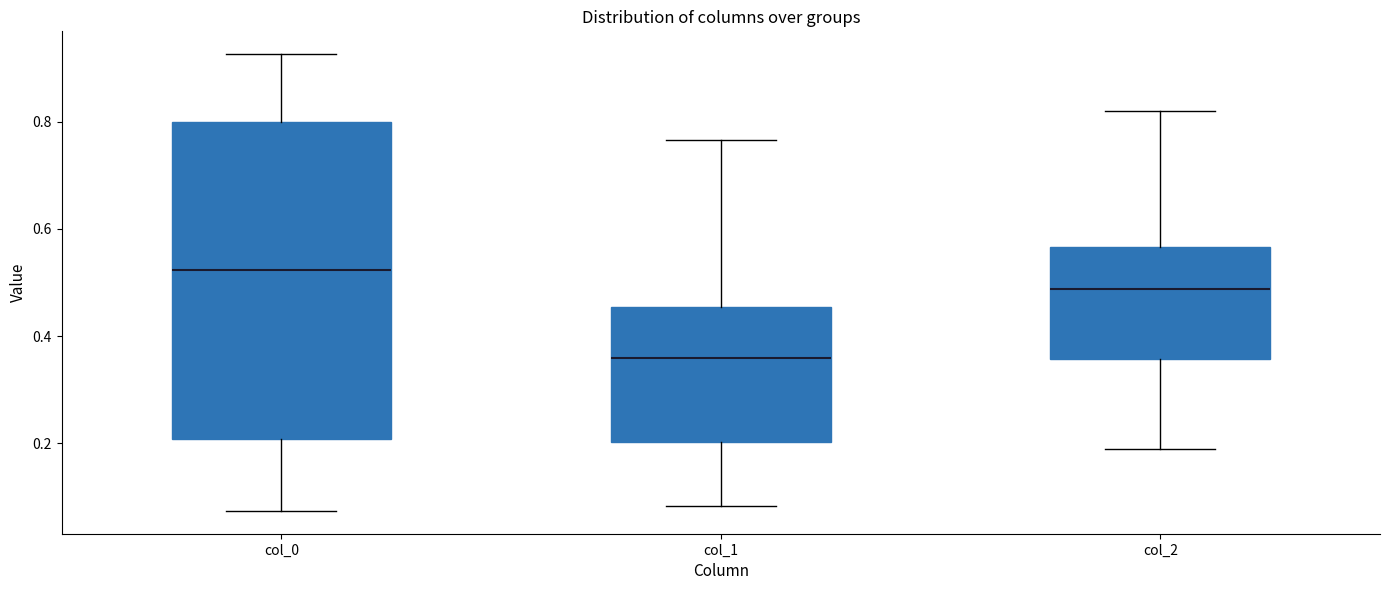

Reading left to right, read every box against the y-axis: the position of its median line, the range the box covers, and the ends of its whiskers. The values are not printed on the chart, so give them approximately, as read against the axis.

col_0: median 0.52, box 0.20 to 0.80, whiskers 0.08 to 0.92
col_1: median 0.36, box 0.20 to 0.46, whiskers 0.08 to 0.76
col_2: median 0.48, box 0.36 to 0.56, whiskers 0.18 to 0.82